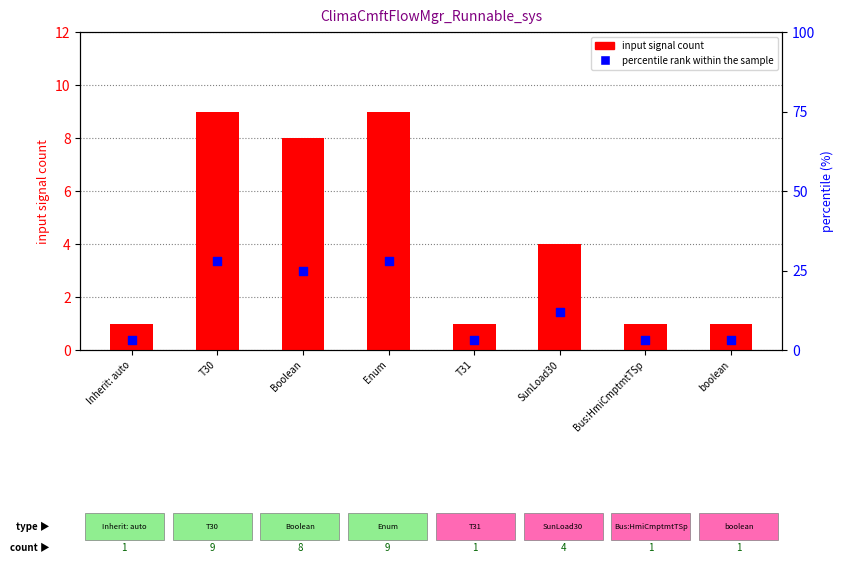

What are all the series names shown in the legend?

input signal count, percentile rank within the sample